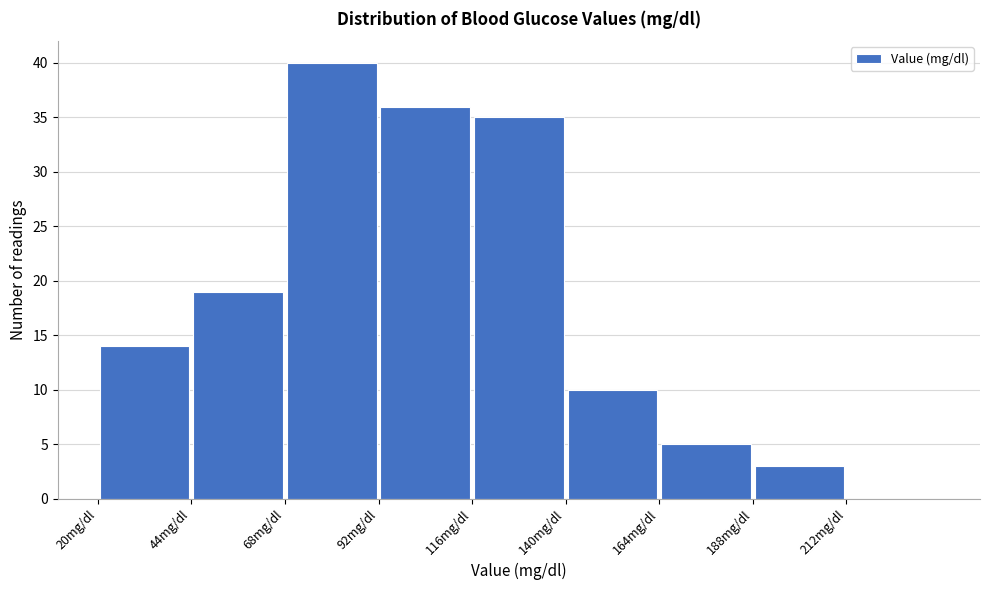

Reading left to right, list every bar in this chart as the range it spans on the x-axis followed by its height. Neither the bar edges nor the heights are printed on the chart, so give them approximately, as read against the axes.

20 to 44: 14
44 to 68: 19
68 to 92: 40
92 to 116: 36
116 to 140: 35
140 to 164: 10
164 to 188: 5
188 to 212: 3
212 to 236: 0